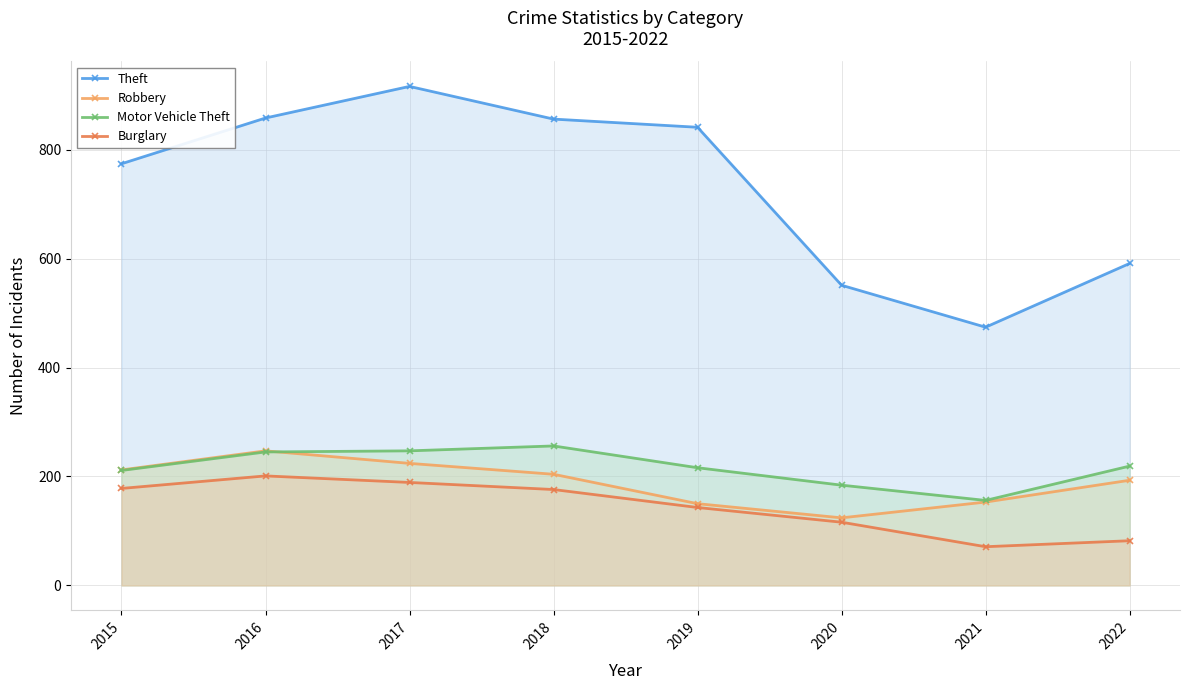

In Robbery, how many points are lower than both neighbors (excluding endpoints)?

1